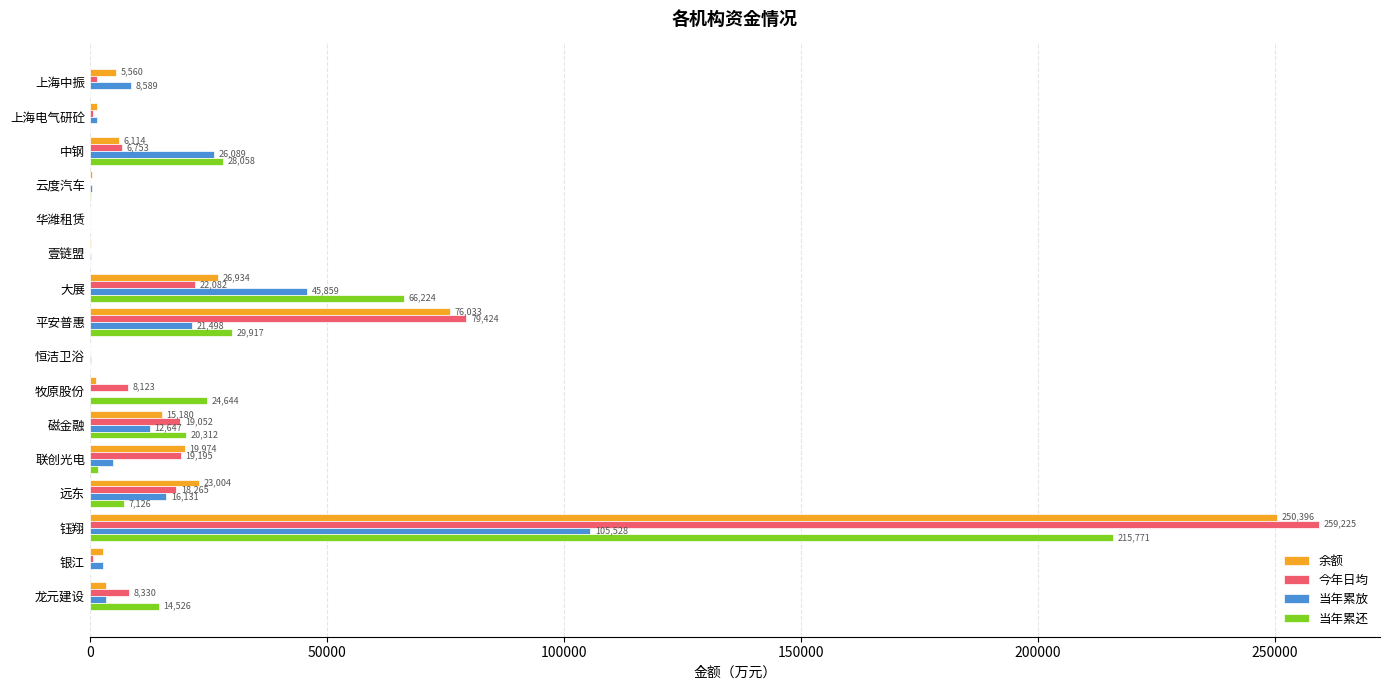

True or false: 当年累还 has a value of 29916.5 at 平安普惠.

True